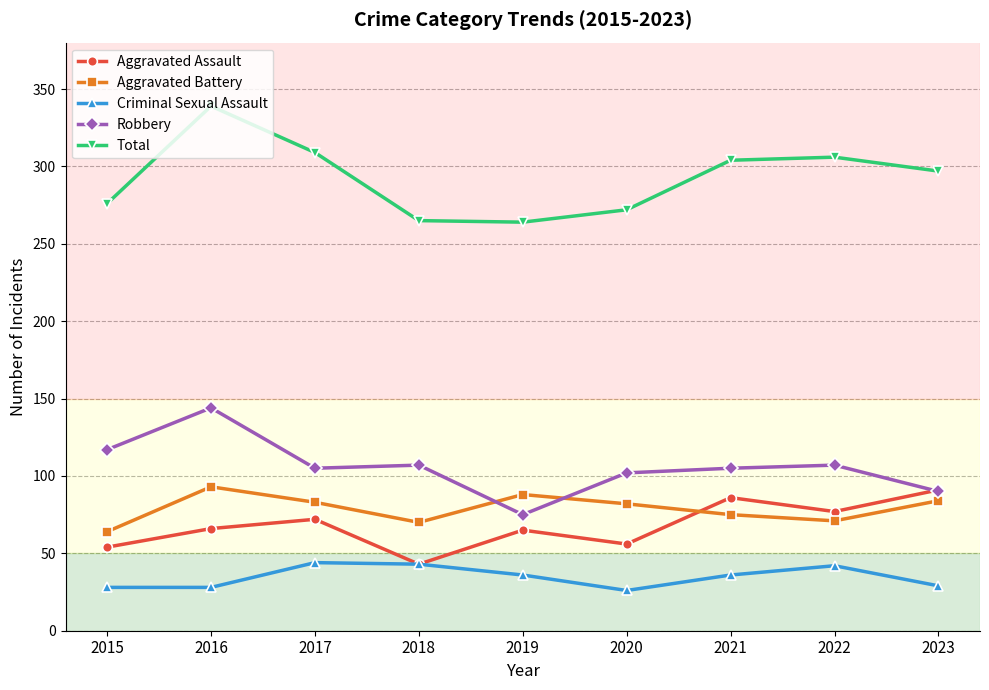

What is the sum of the Robbery values at 2016 and 2018?

251